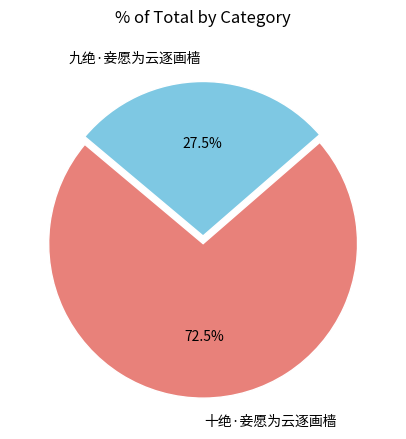

How many slices are in this pie chart?

2